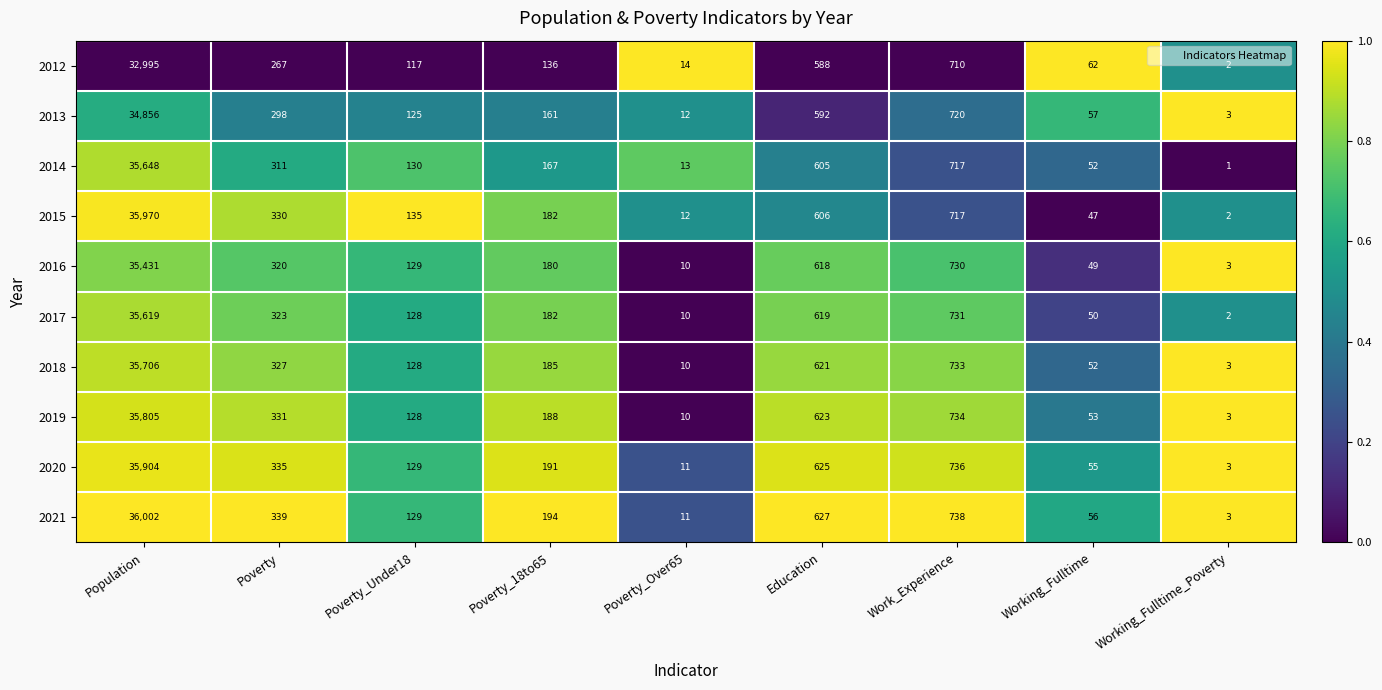

What is the maximum value for 2016?

35431